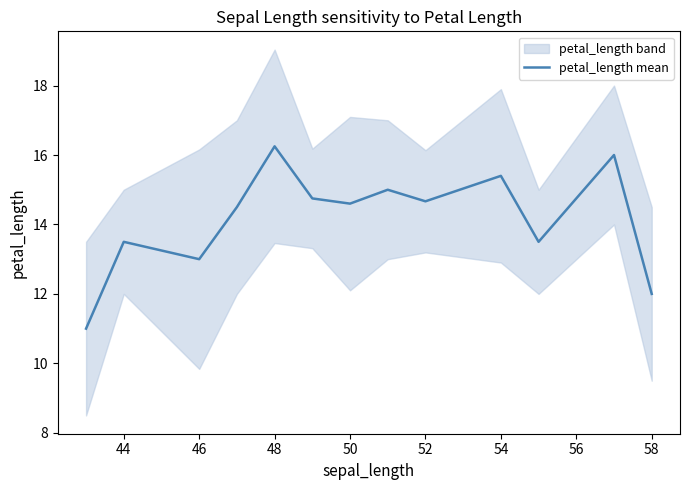

Reading right to left, list all the values displayed in this chart.

12.0	16.0	13.5	15.4	14.7	15.0	14.6	14.8	16.2	14.5	13.0	13.5	11.0